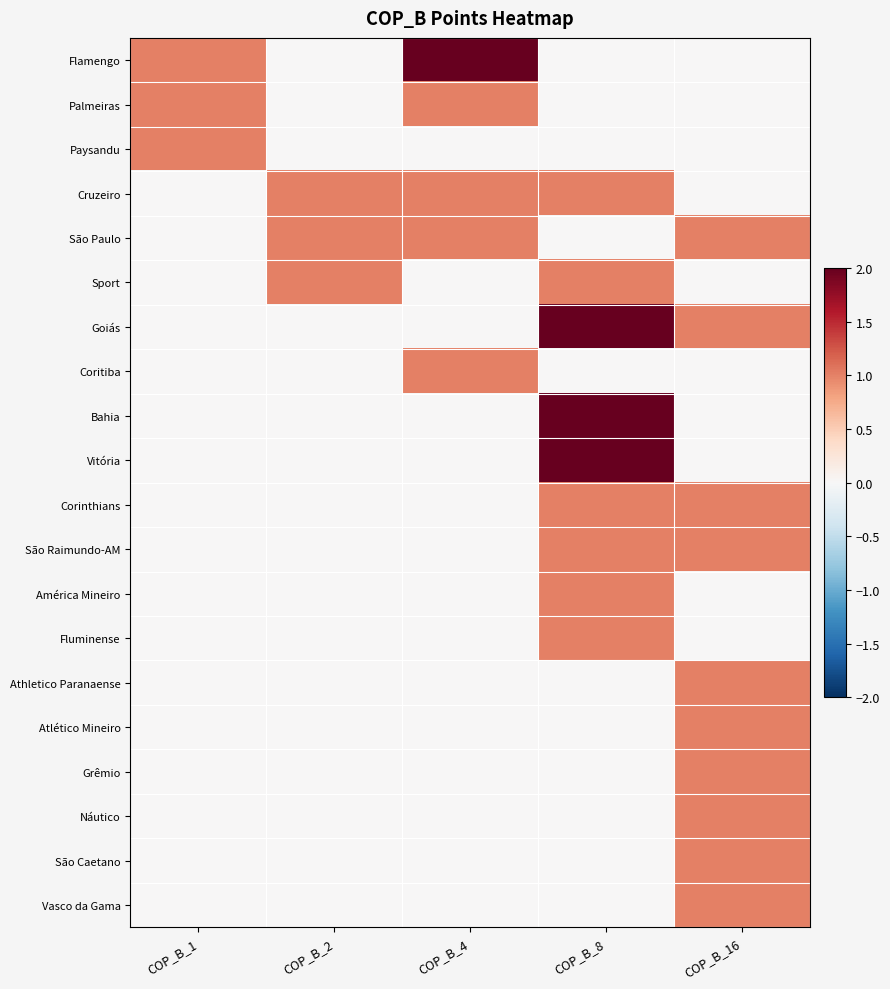

Rank the series at COP_B_4 from lowest to highest value.

Paysandu, Sport, Goiás, Bahia, Vitória, Corinthians, São Raimundo-AM, América Mineiro, Fluminense, Athletico Paranaense, Atlético Mineiro, Grêmio, Náutico, São Caetano, Vasco da Gama, Palmeiras, Cruzeiro, São Paulo, Coritiba, Flamengo